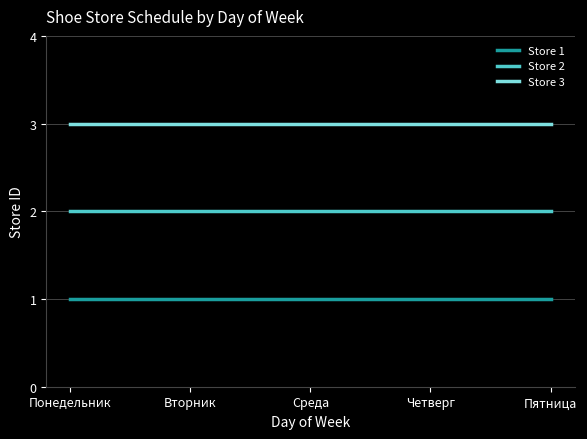

Rank the series at Четверг from highest to lowest value.

Store 3, Store 2, Store 1